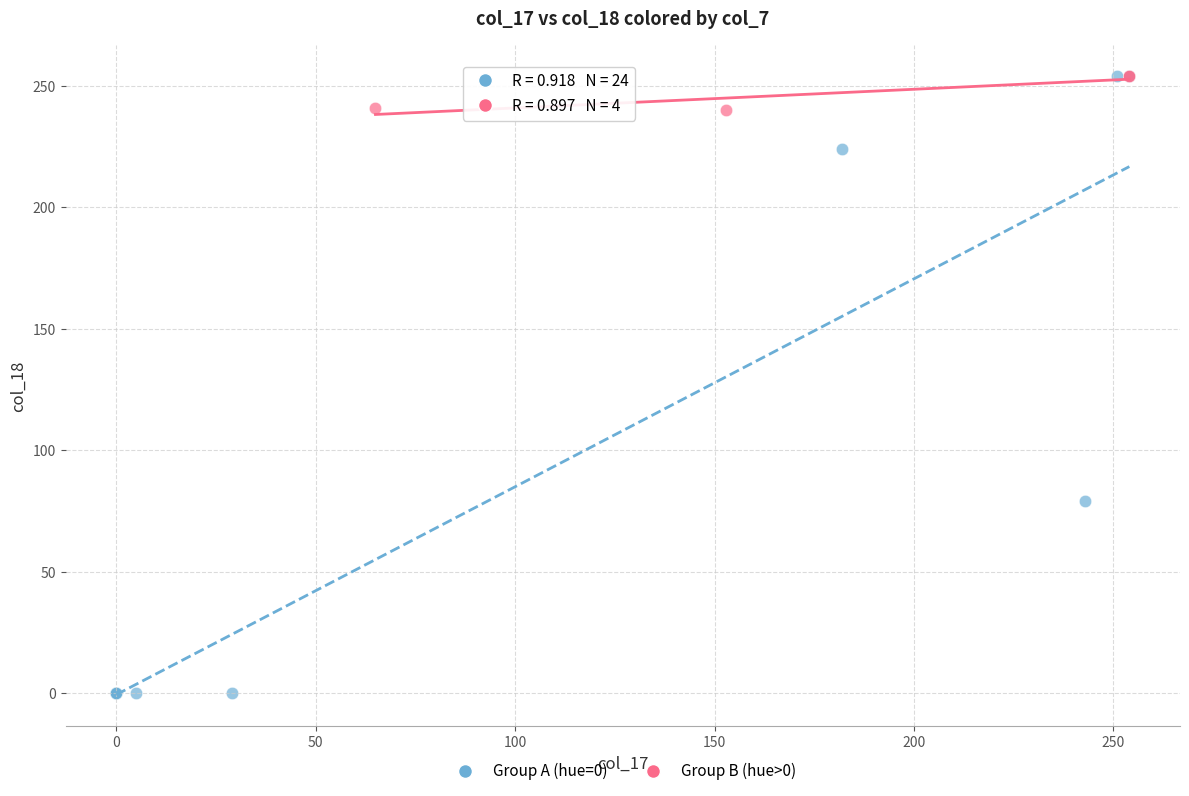

Which series reaches the minimum Y coordinate?

Group A (hue=0)